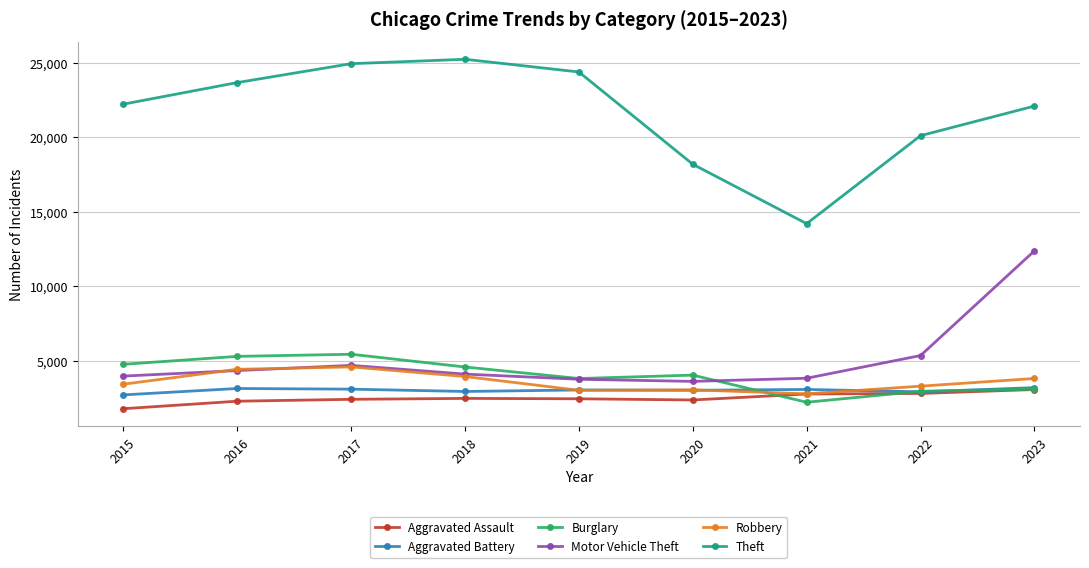

What is the minimum value for Motor Vehicle Theft?

3599